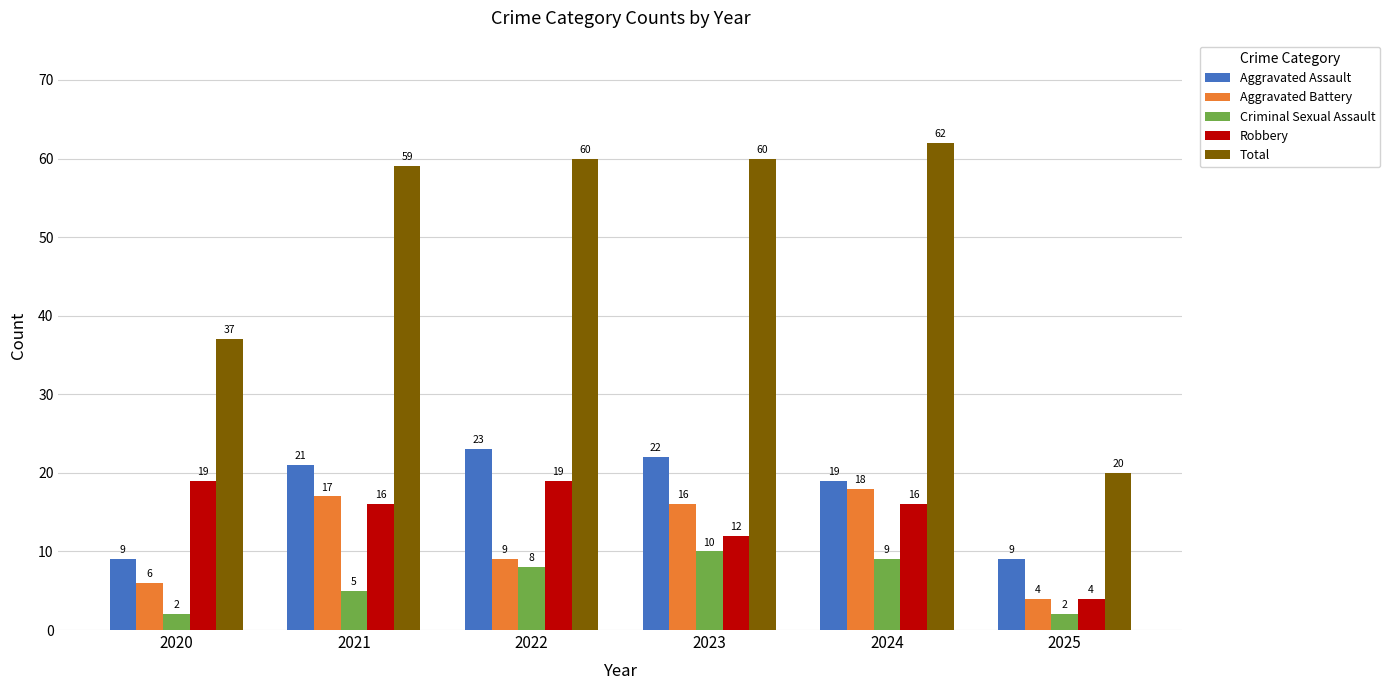

Is the value of Aggravated Assault at 2025 greater than the value of Aggravated Battery at 2023?

No